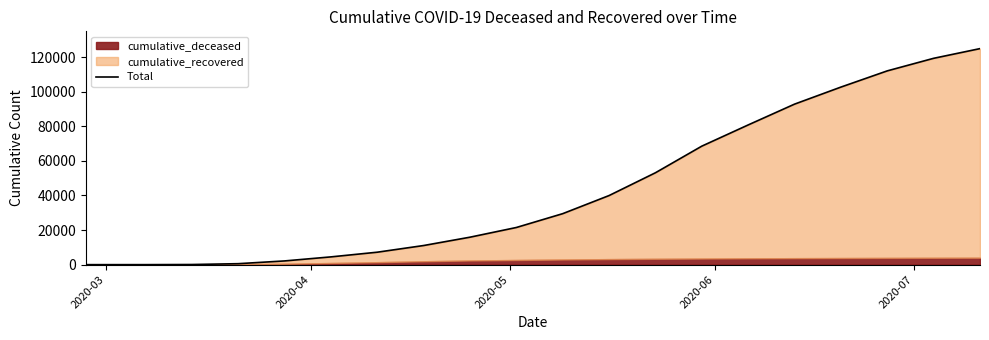

The value at 2020-07 is 870. True or false?

False